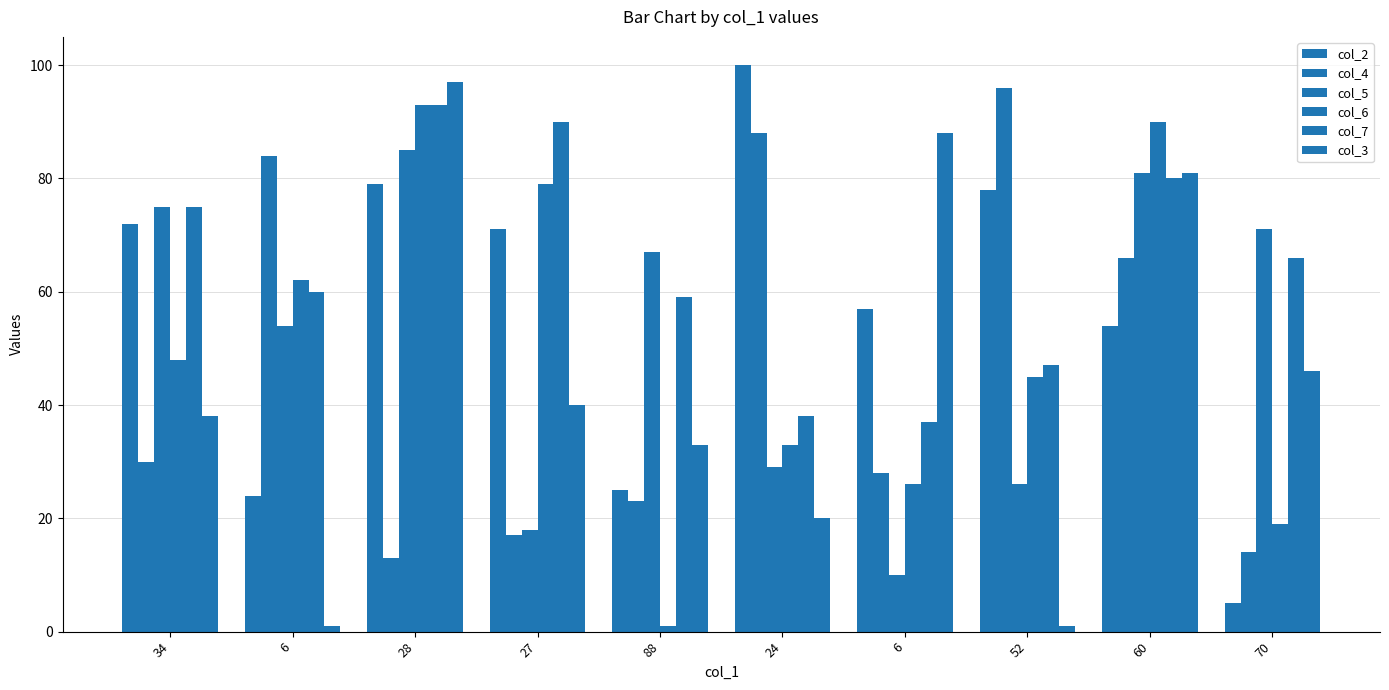

How many values in the col_5 series are below 67?

5